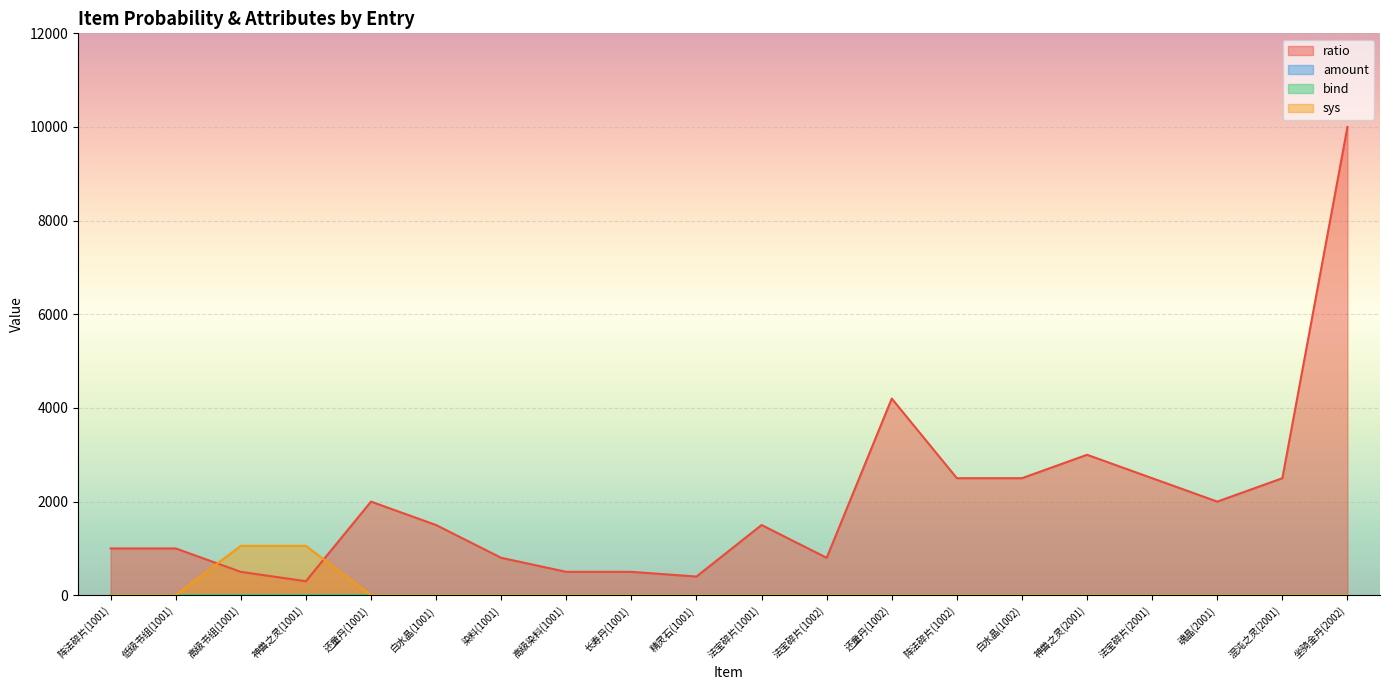

Which series changed the most between 法宝碎片(2001) and 混沌之灵(2001)?

ratio